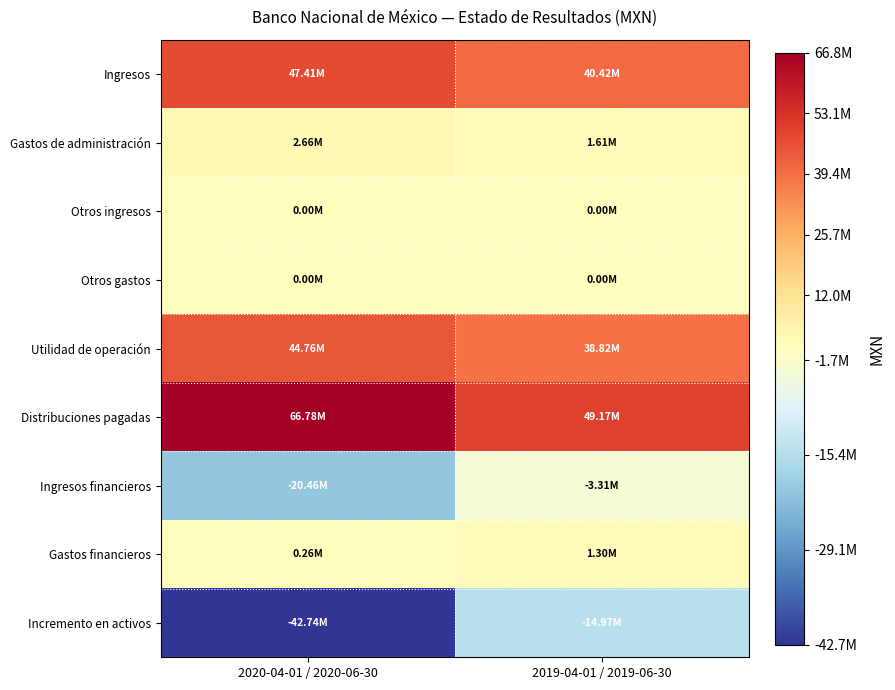

Reading left to right, transcribe all the data shown in this chart.

Ingresos: 2020-04-01 / 2020-06-30=47412000	2019-04-01 / 2019-06-30=40425000
Gastos de administración: 2020-04-01 / 2020-06-30=2657000	2019-04-01 / 2019-06-30=1608000
Otros ingresos: 2020-04-01 / 2020-06-30=0	2019-04-01 / 2019-06-30=0
Otros gastos: 2020-04-01 / 2020-06-30=0	2019-04-01 / 2019-06-30=0
Utilidad de operación: 2020-04-01 / 2020-06-30=44755000	2019-04-01 / 2019-06-30=38817000
Distribuciones pagadas: 2020-04-01 / 2020-06-30=66778000	2019-04-01 / 2019-06-30=49175000
Ingresos financieros: 2020-04-01 / 2020-06-30=-20456000	2019-04-01 / 2019-06-30=-3311000
Gastos financieros: 2020-04-01 / 2020-06-30=261000	2019-04-01 / 2019-06-30=1298000
Incremento en activos: 2020-04-01 / 2020-06-30=-42740000	2019-04-01 / 2019-06-30=-14967000